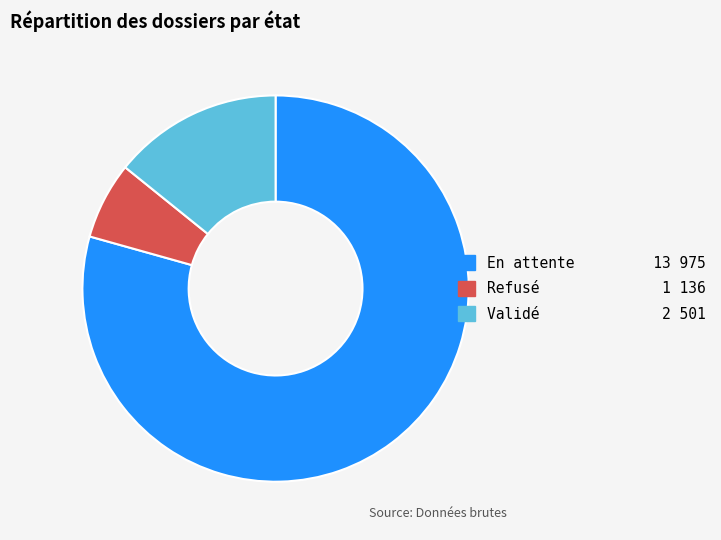

Is the sum of En attente and Validé greater than half?

Yes